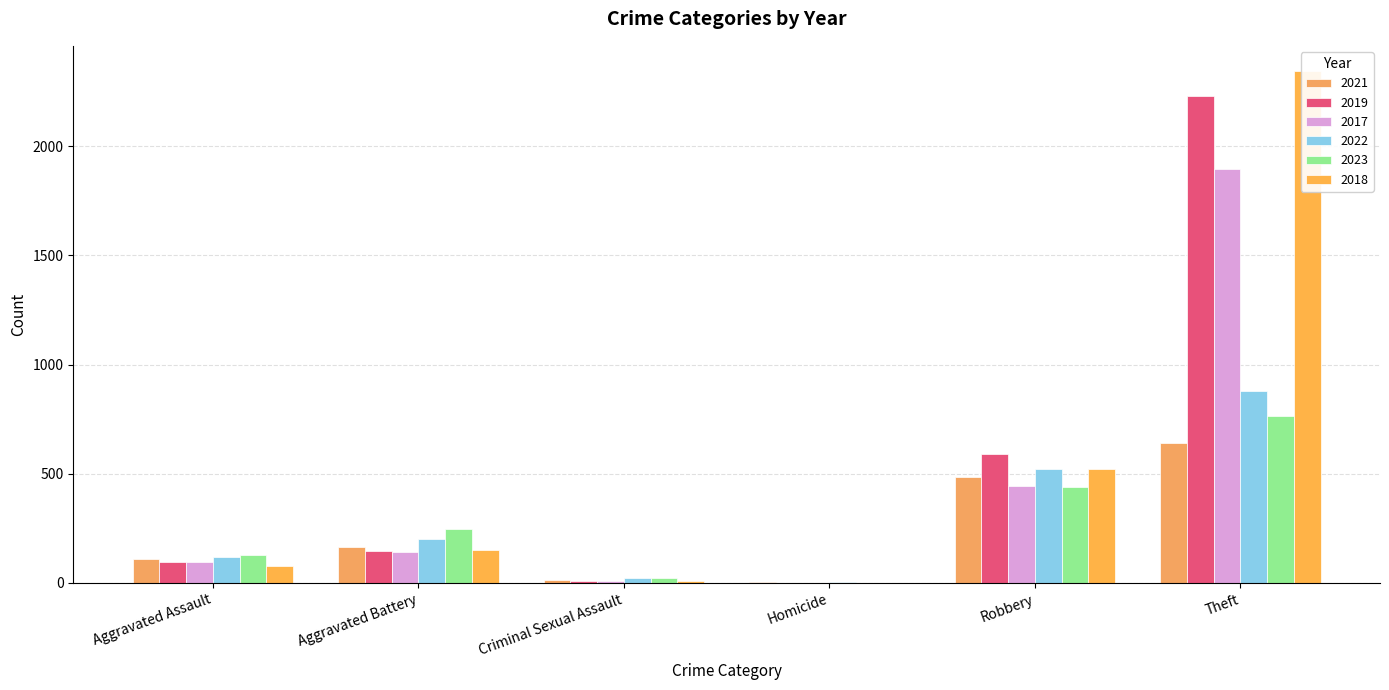

Is it true that 2021 equals 149 at Aggravated Assault?

False